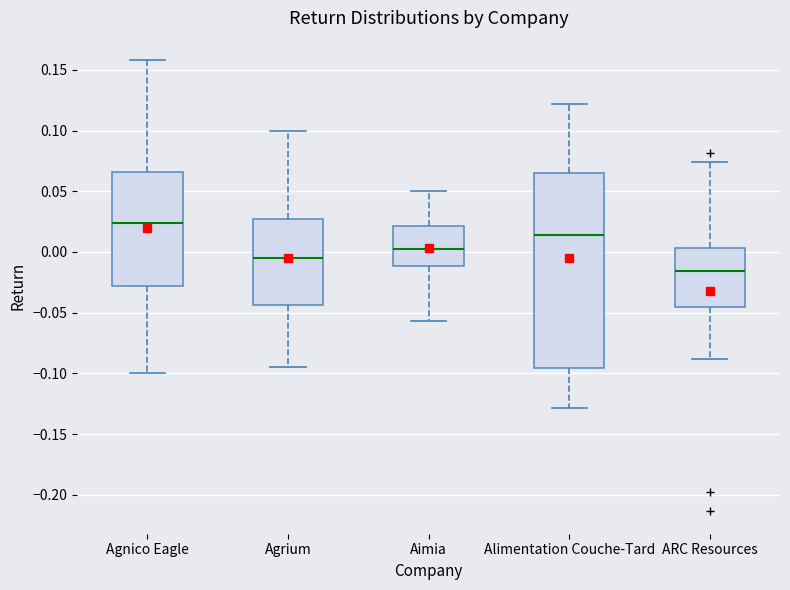

Which box has the highest median line?

Agnico Eagle